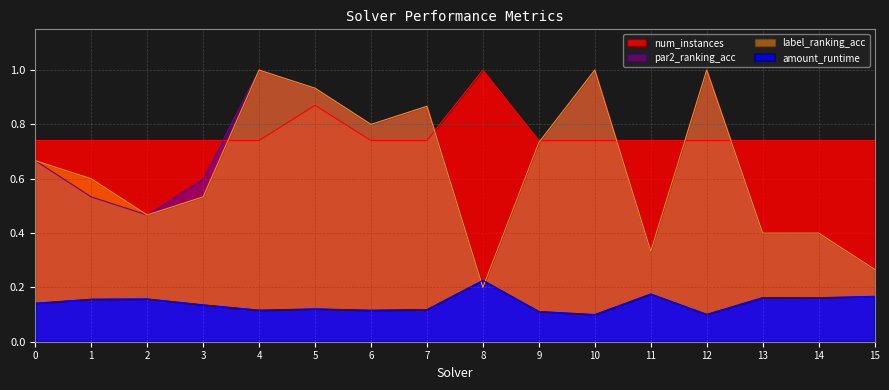

How many lines are shown in the chart?

4